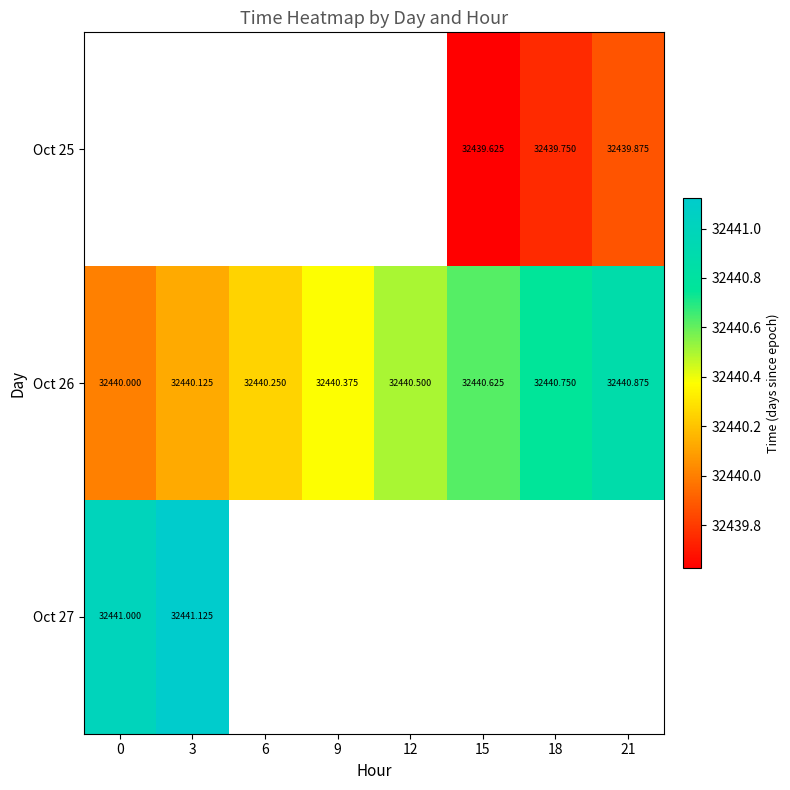

Which label corresponds to the largest value in the chart?

3